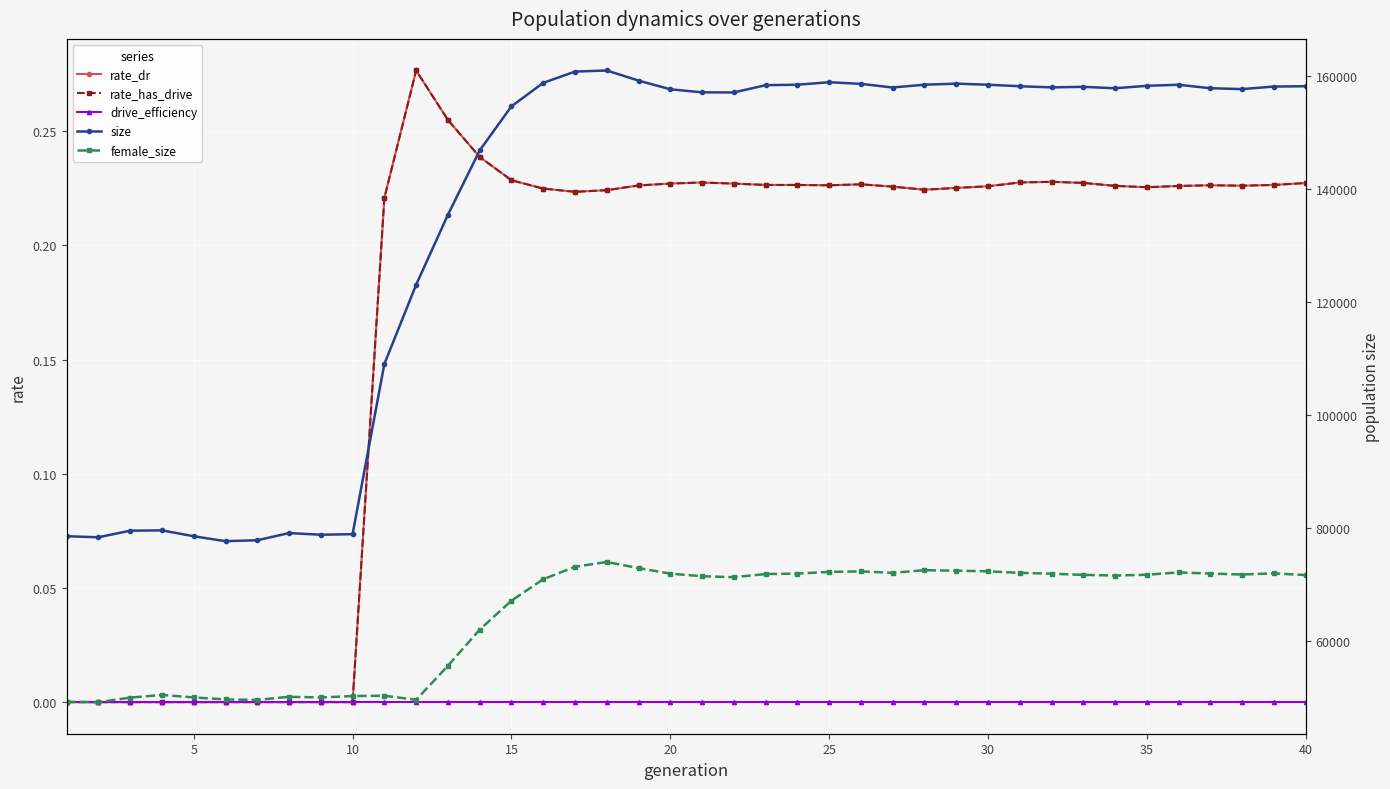

The value of size at 10 is 36846.3. True or false?

False